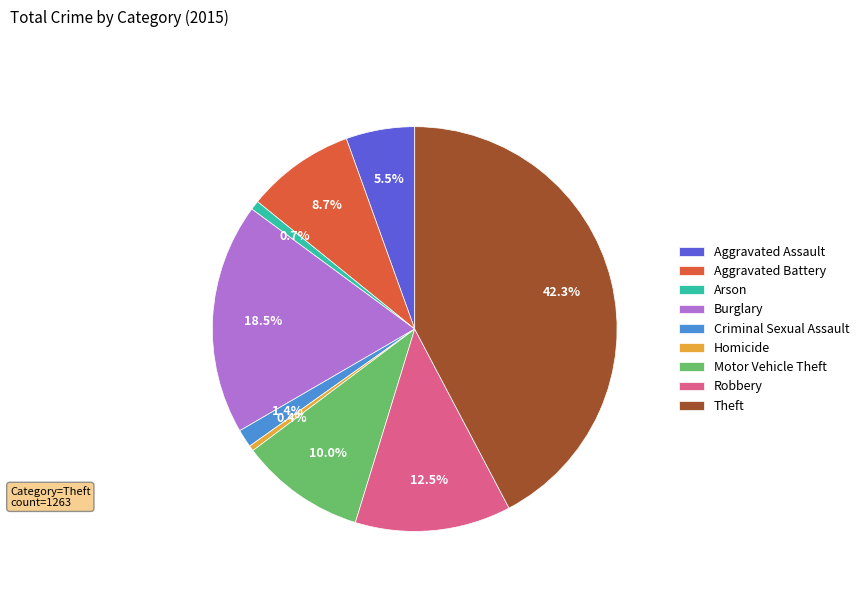

How many slices are in this pie chart?

9